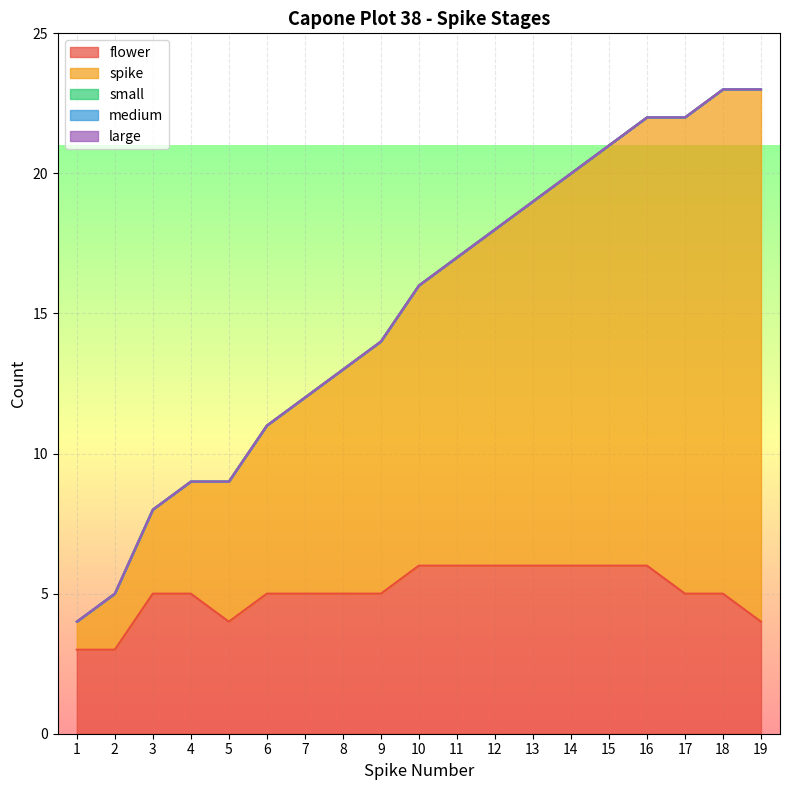

The value of large at 4 is 0. True or false?

True